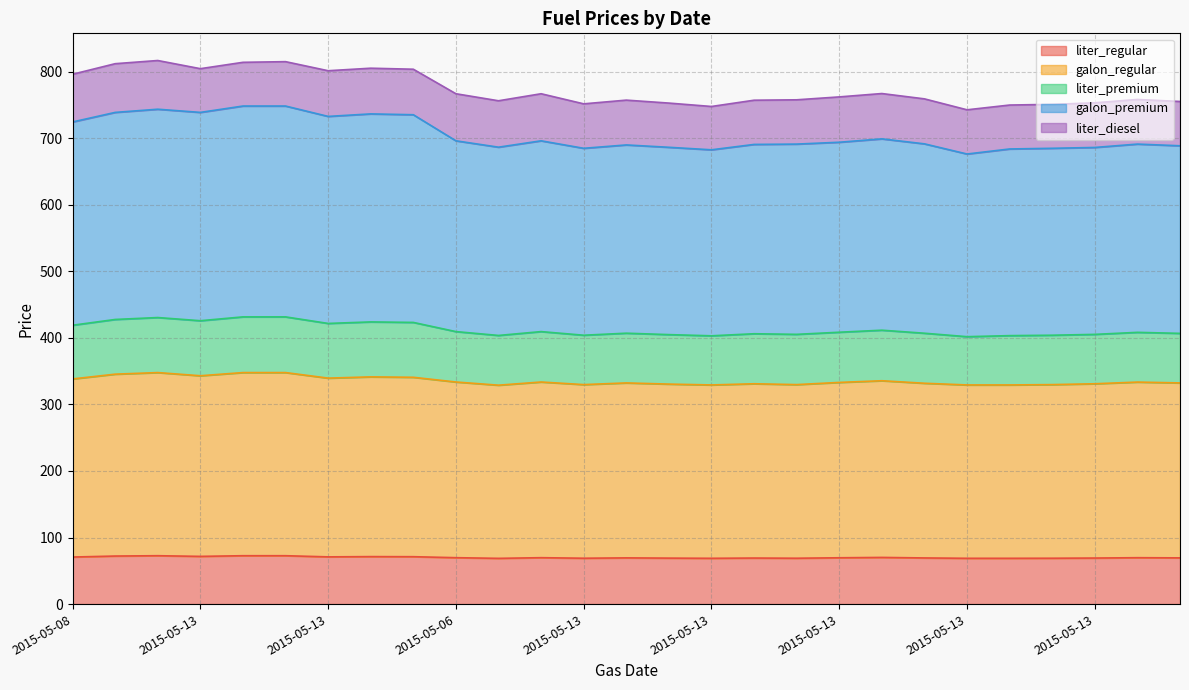

Does the chart display data point markers on the line(s)?

No